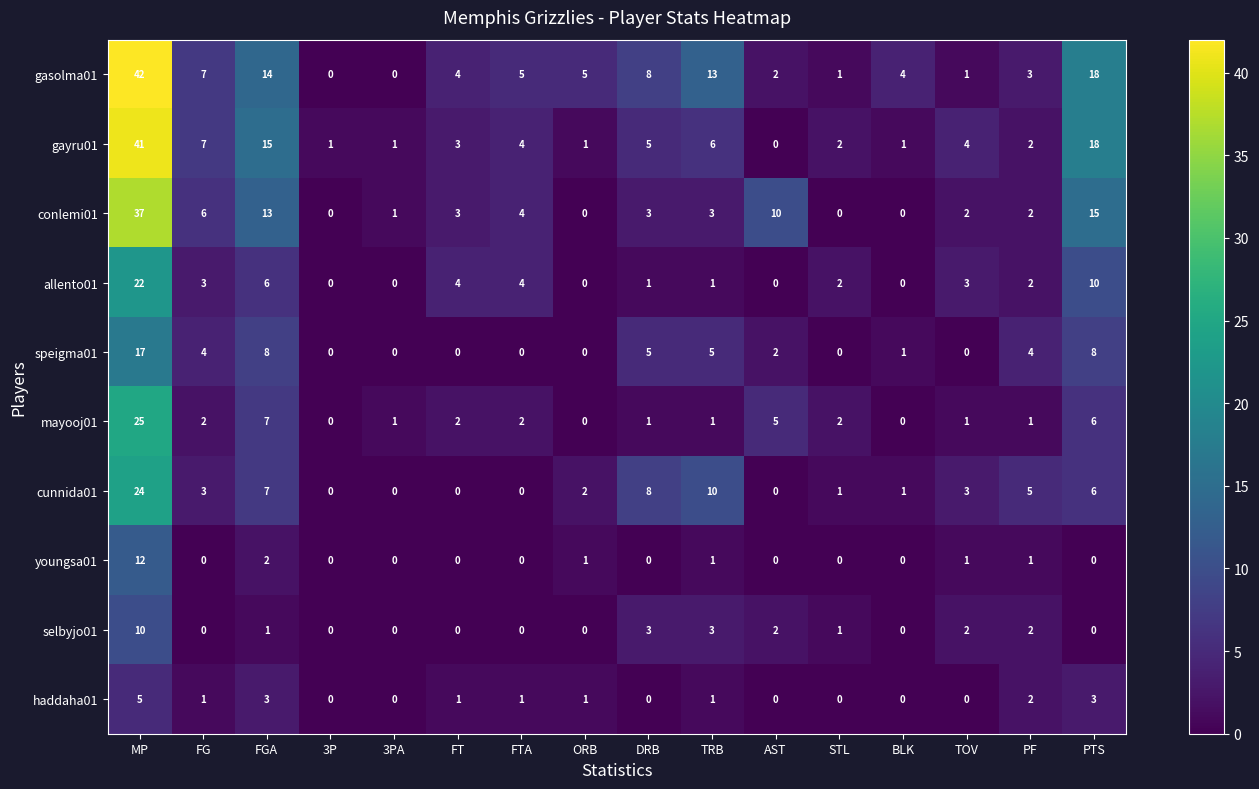

How many categories are shown in the chart?

16